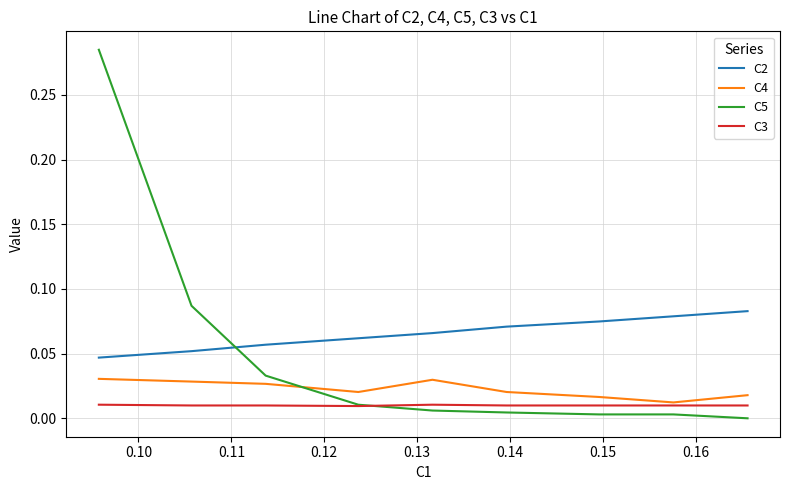

What is the sum of all C5 values?

0.4